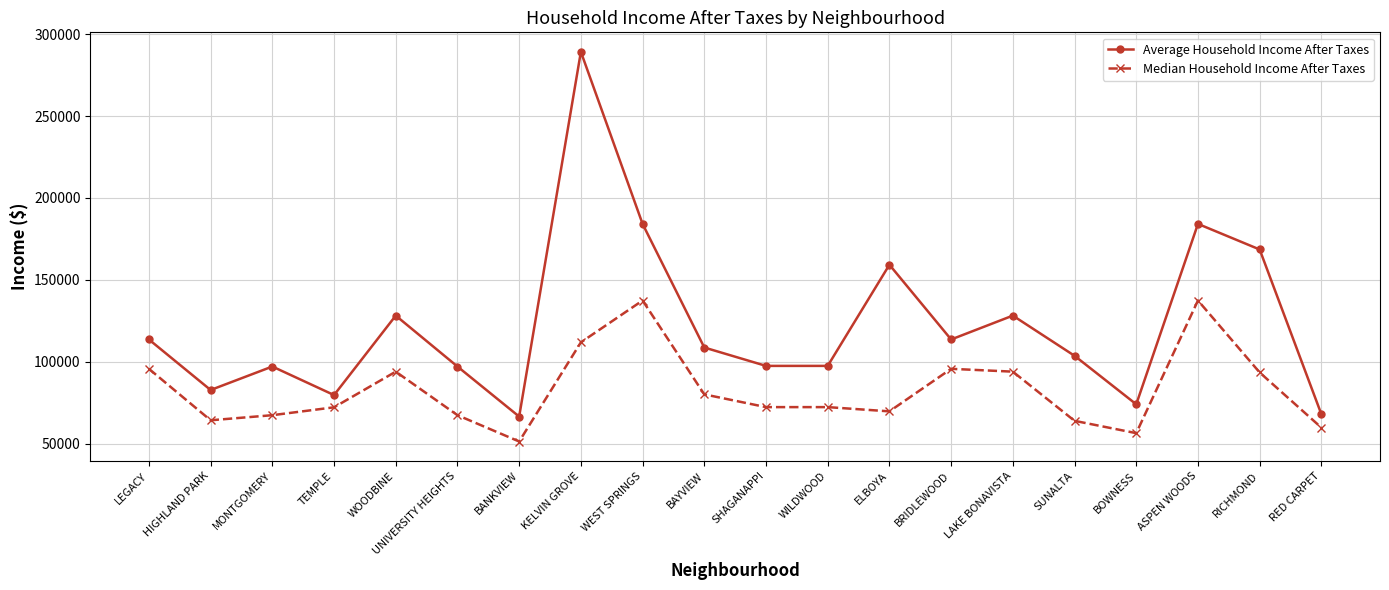

Which label corresponds to the largest value in the chart?

KELVIN GROVE